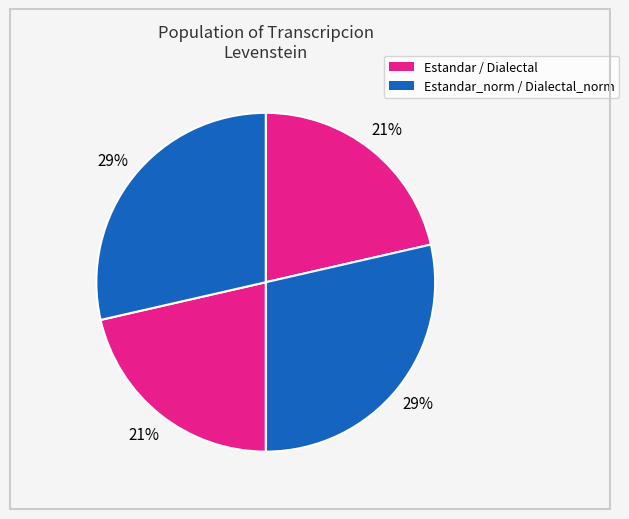

How many segments does this pie chart have?

4